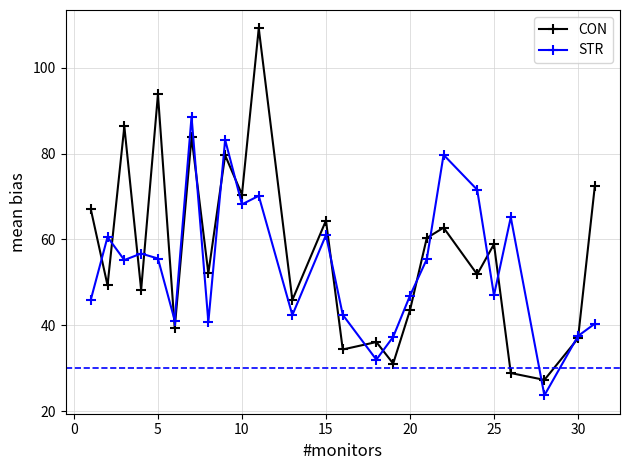

True or false: CON has more than 0 interior local peaks.

True